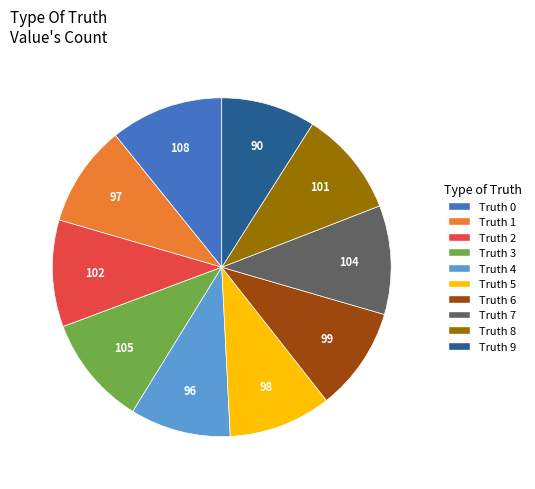

Is there a majority slice in this chart?

No